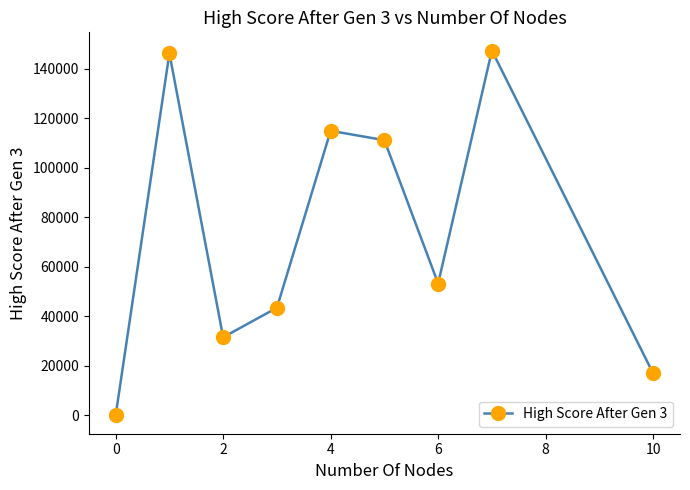

True or false: there are more than 2 points higher than both neighbors.

True